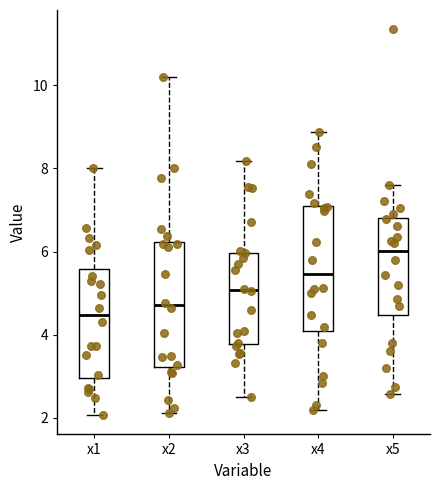

Which box's median line is the highest?

x5